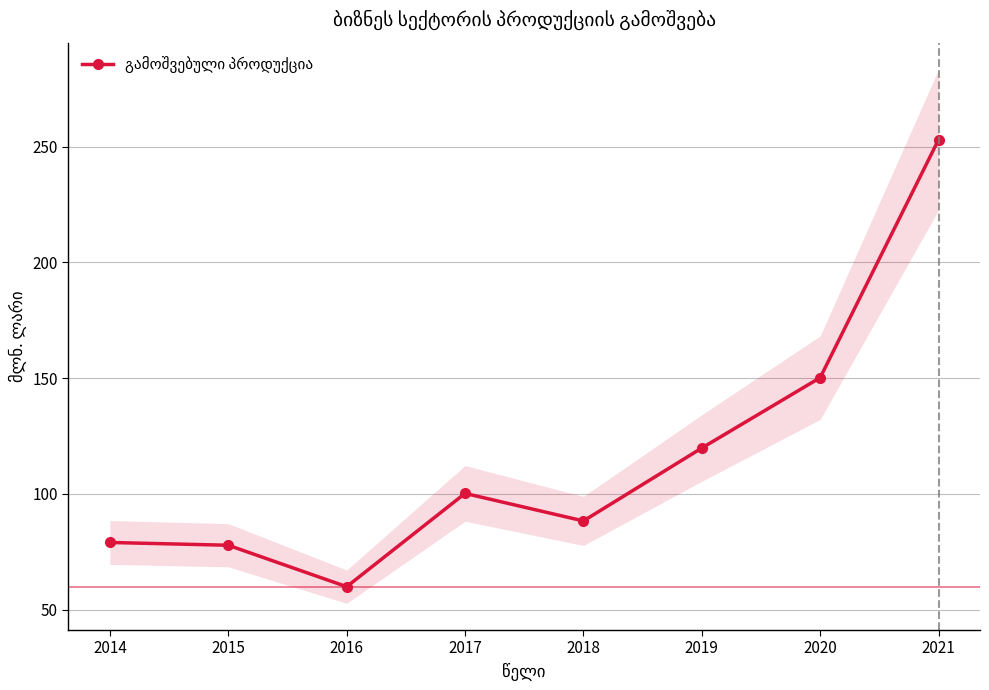

Which category has the lowest value across all series?

2016